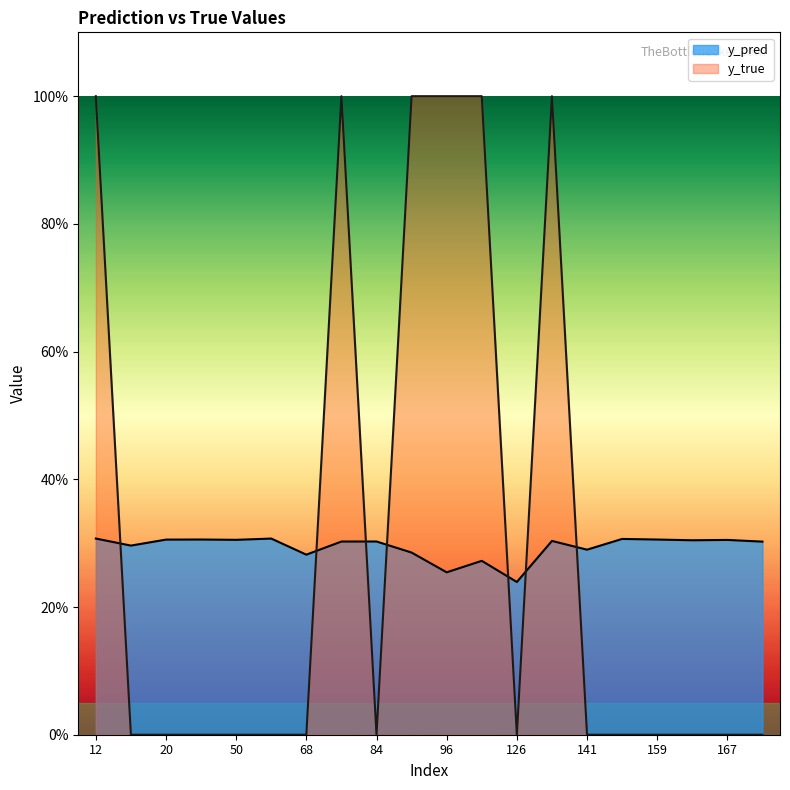

List the series in order of their peak value, lowest first.

y_pred, y_true